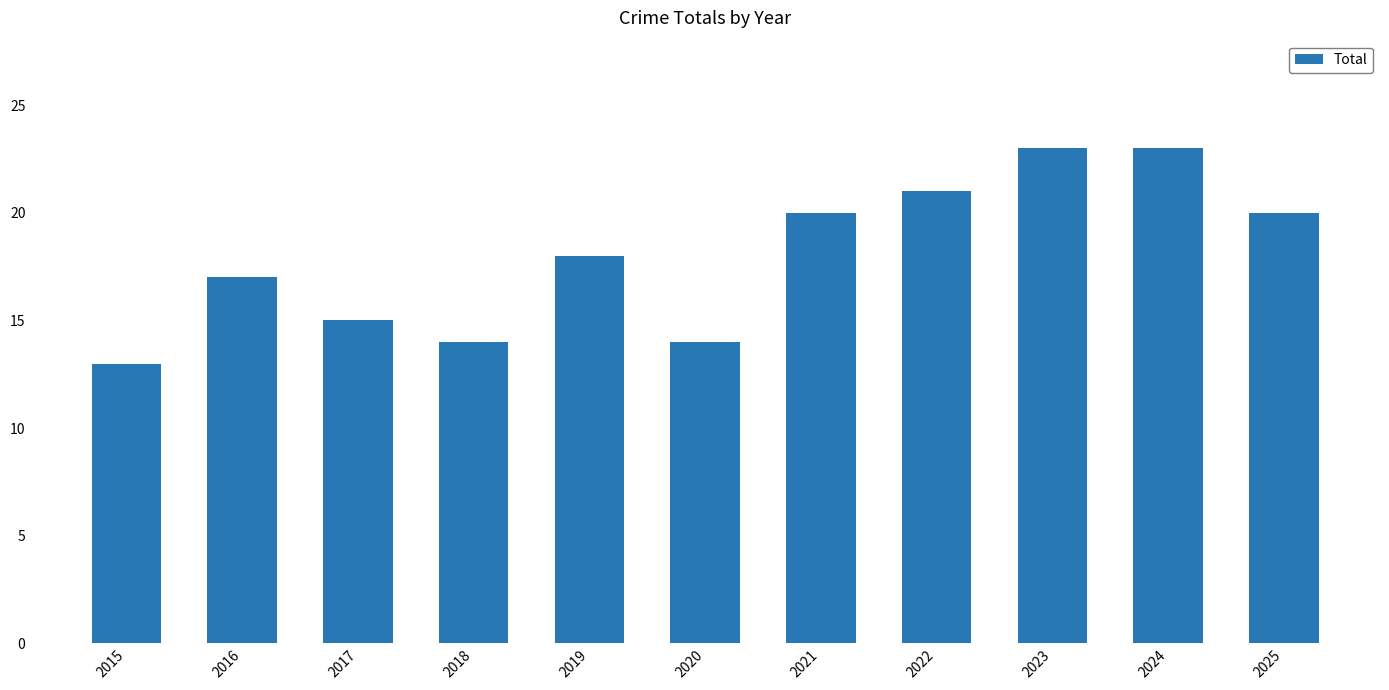

What is the difference between the maximum and minimum values?

10